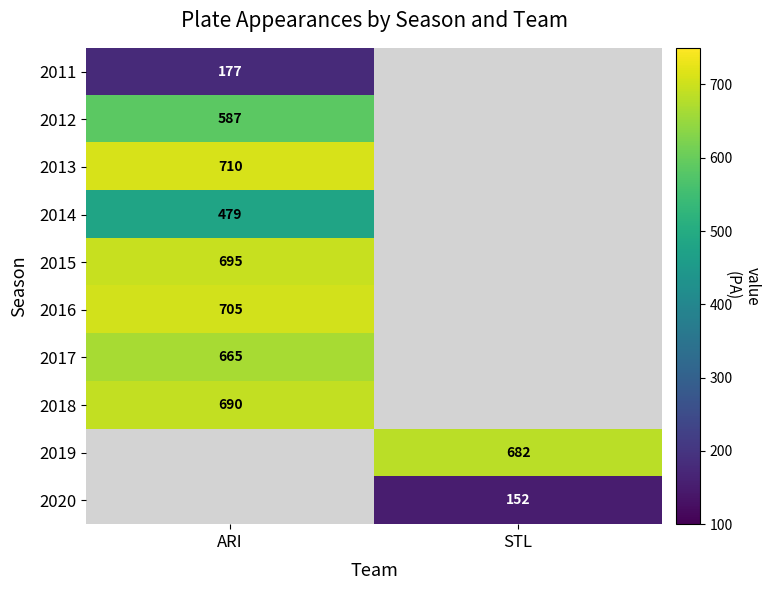

What is the greatest value displayed?

710.0